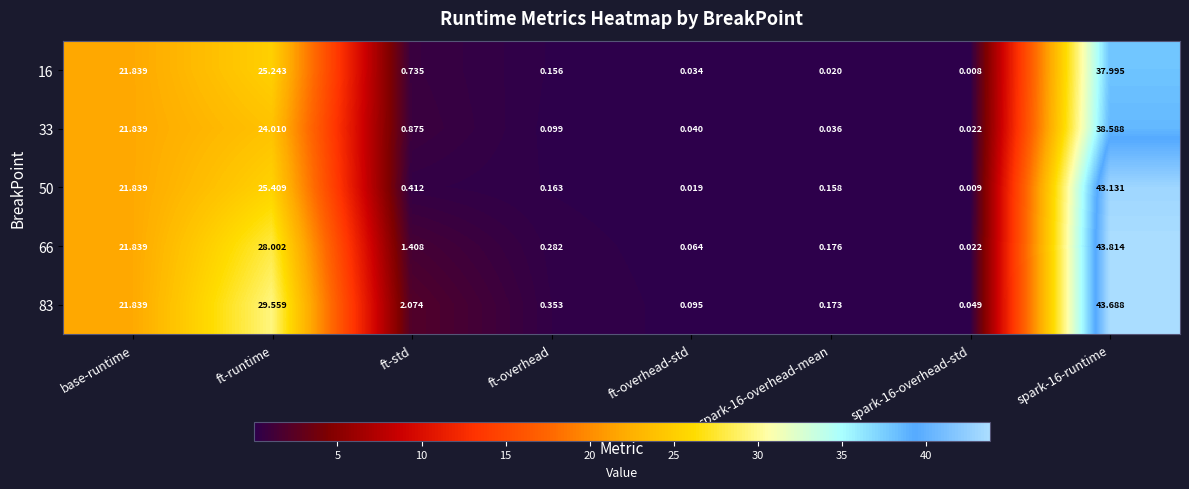

At which label is 16 closest to 19?

base-runtime